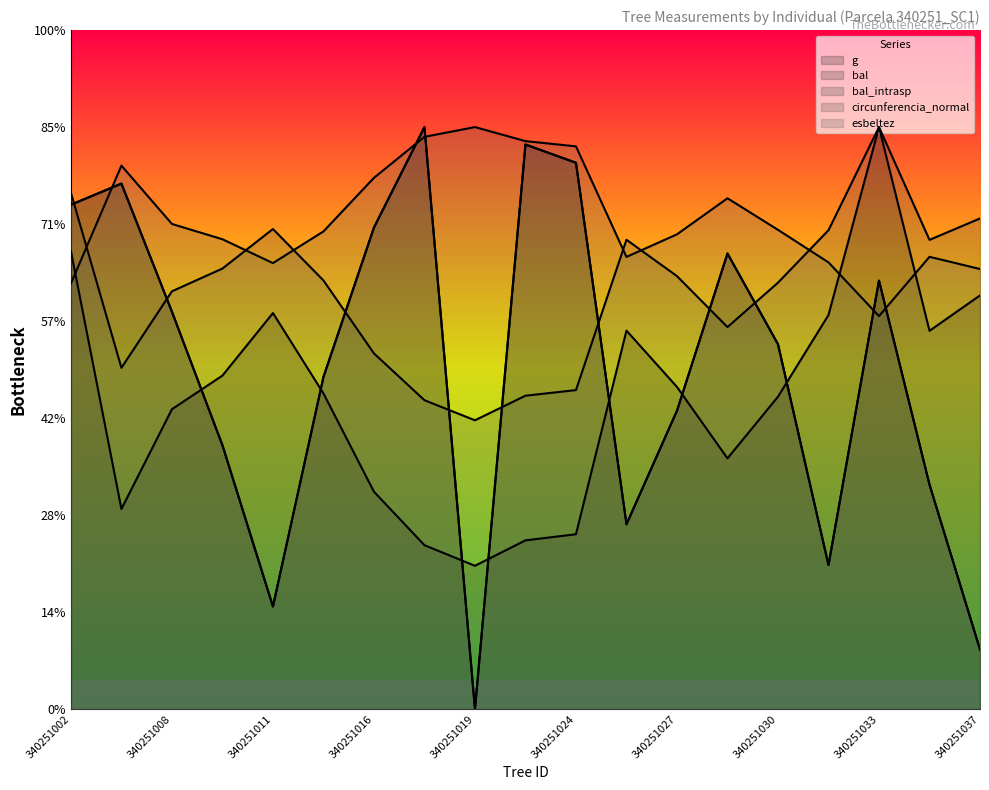

True or false: bal_intrasp has more than 0 interior local peaks.

True